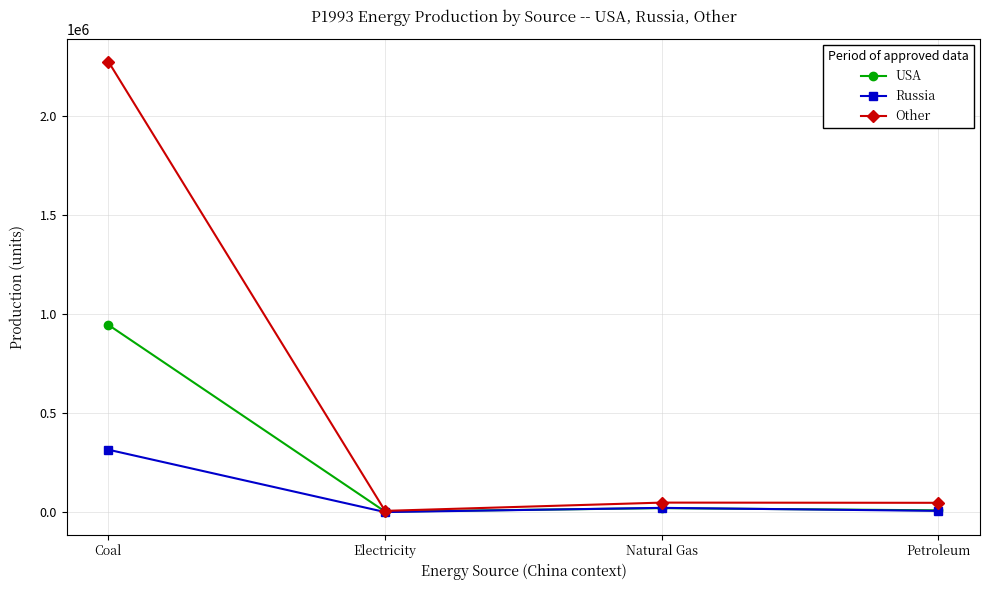

Where is USA nearest to the value 474310?

Natural Gas